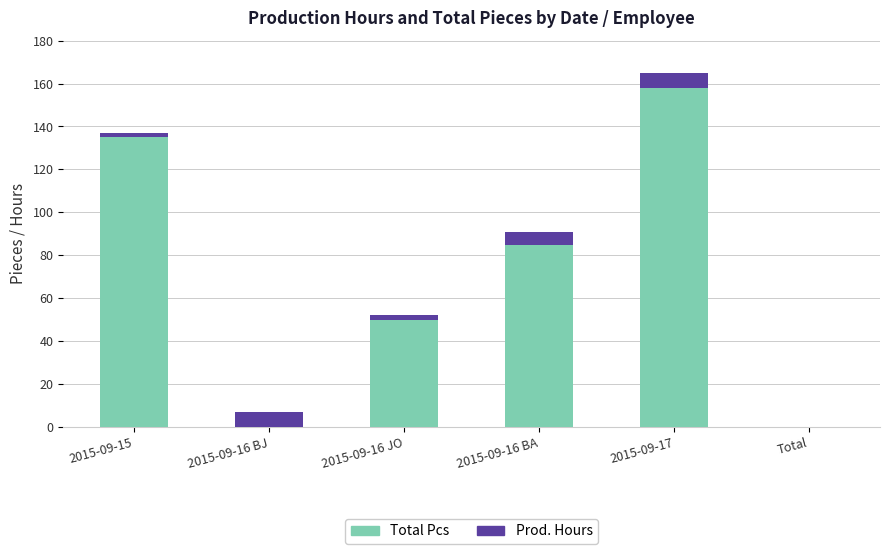

At which label does Total Pcs first exceed 85?

2015-09-15